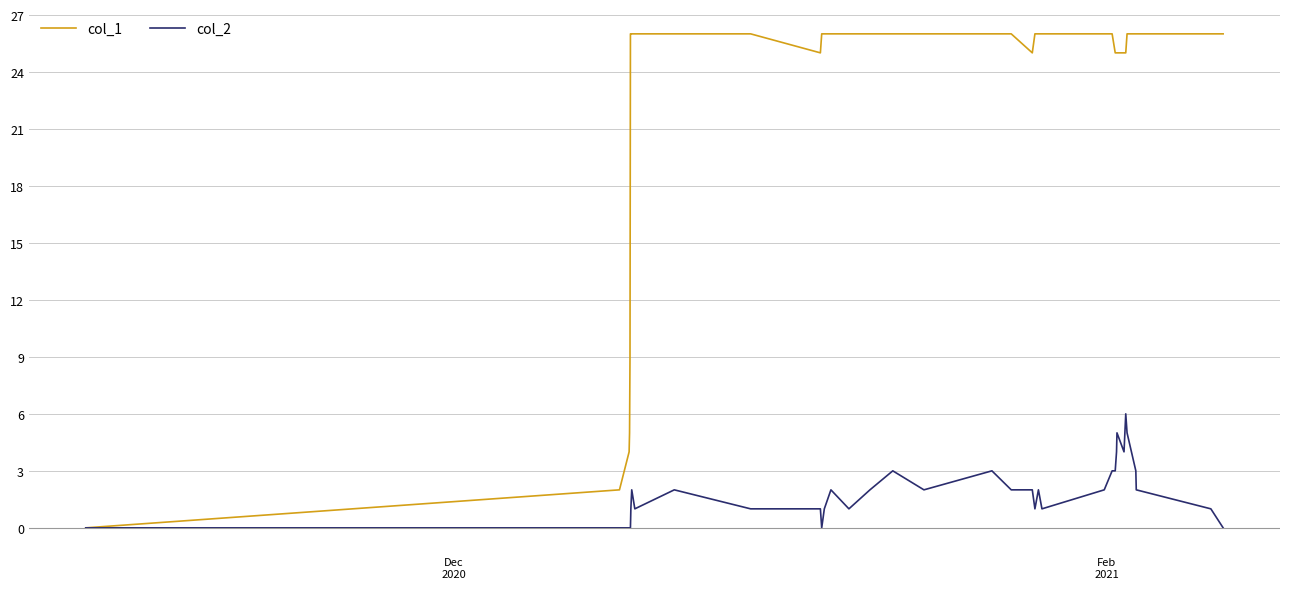

What is the maximum value shown in the chart?

26